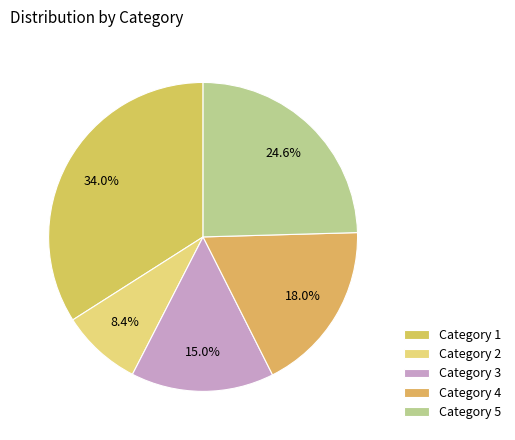

How many slices are in this pie chart?

5